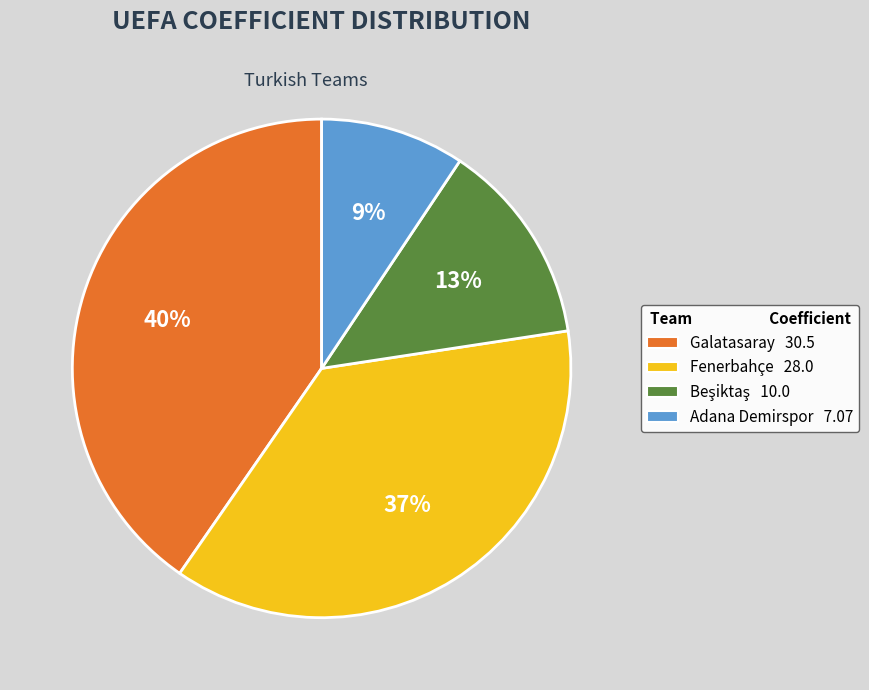

To the nearest percent, what portion does Galatasaray represent?

40%